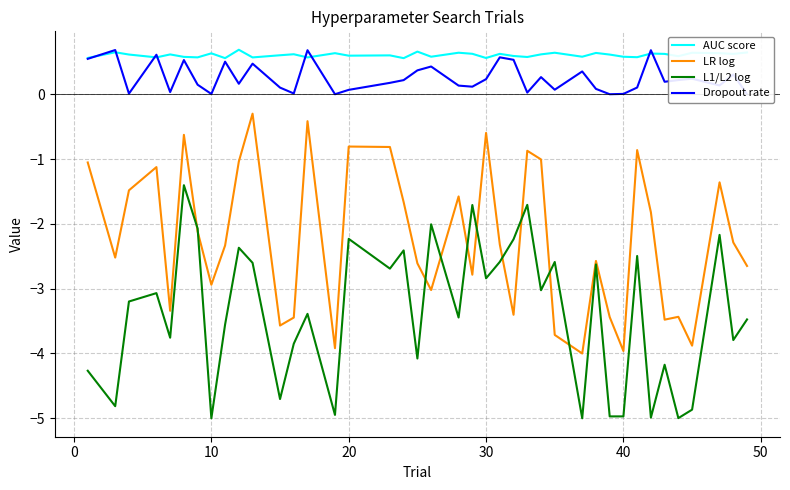

What is the average value of the L1/L2 log series?

-3.4